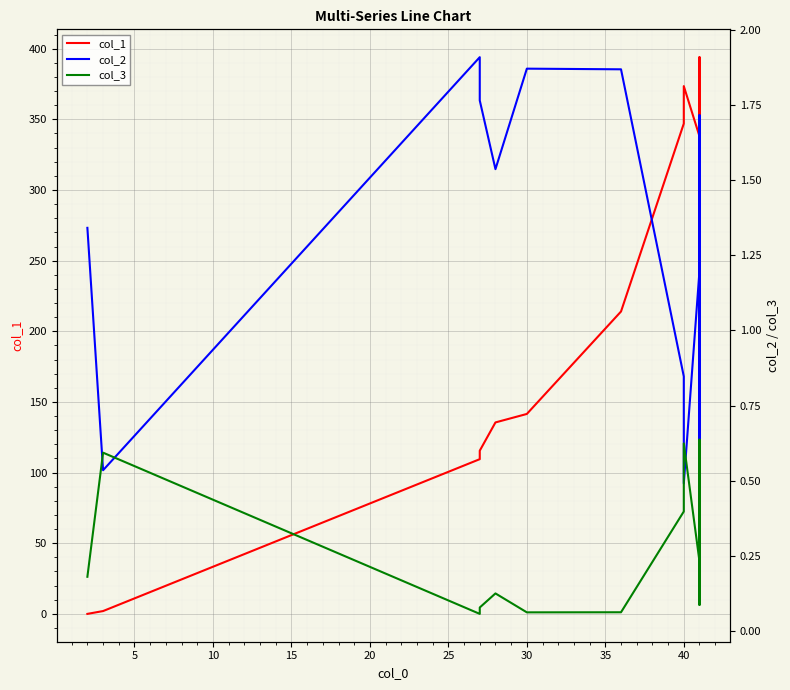

Between 45 and 10, which series saw the biggest shift?

col_1